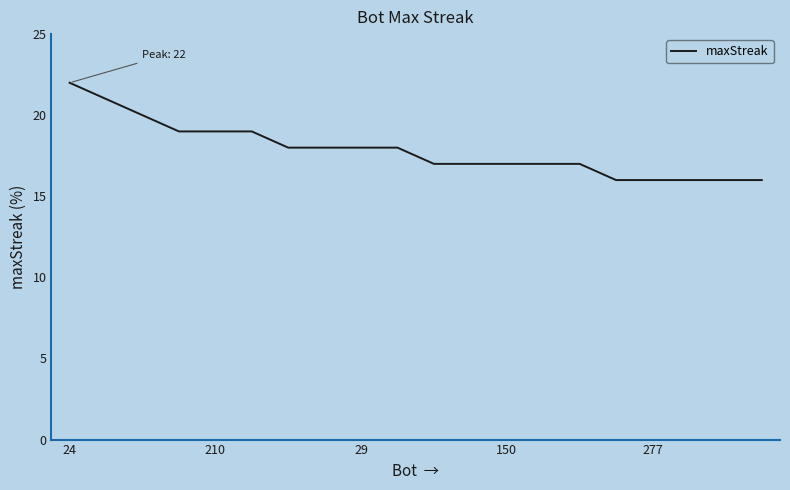

What is the minimum value shown in the chart?

16